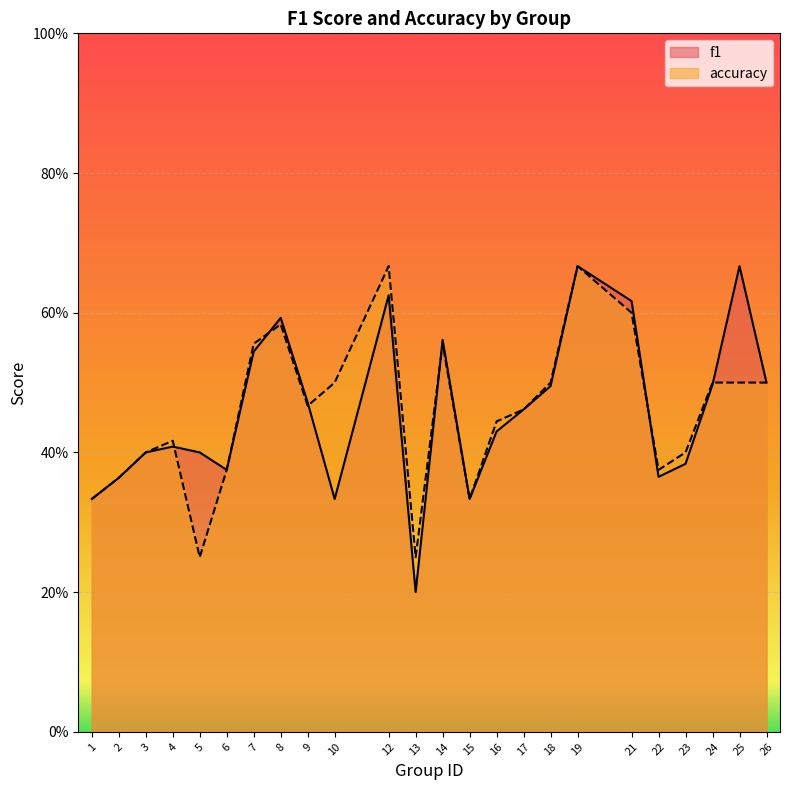

Count the number of categories in the chart.

24